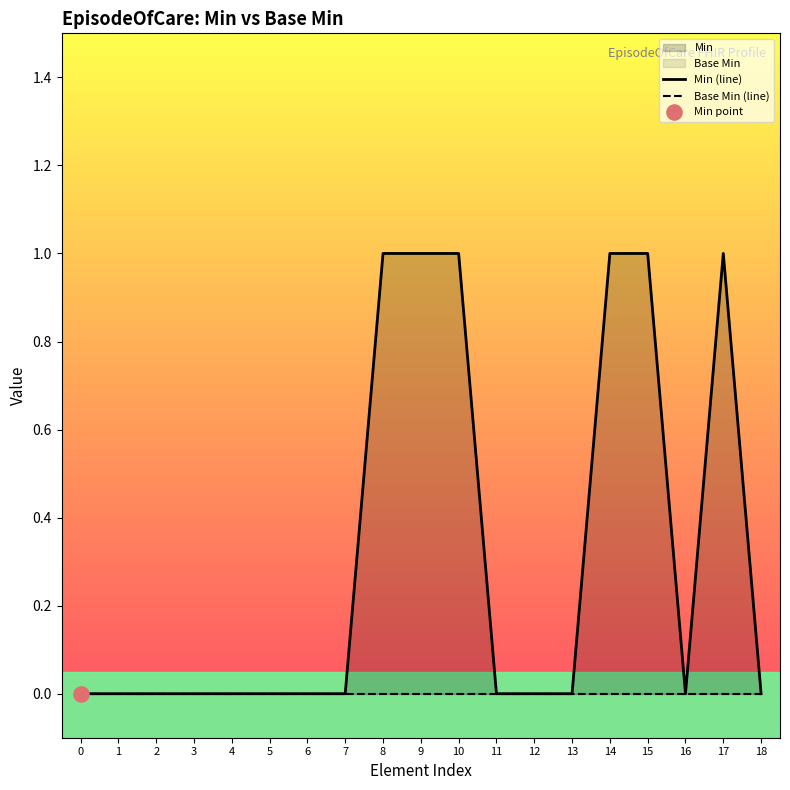

At how many categories does at least one series exceed 0?

6